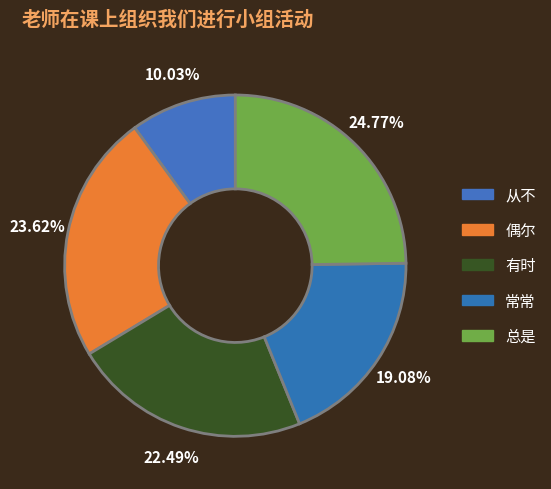

What is the change in value from 从不 to 常常?

+9.0